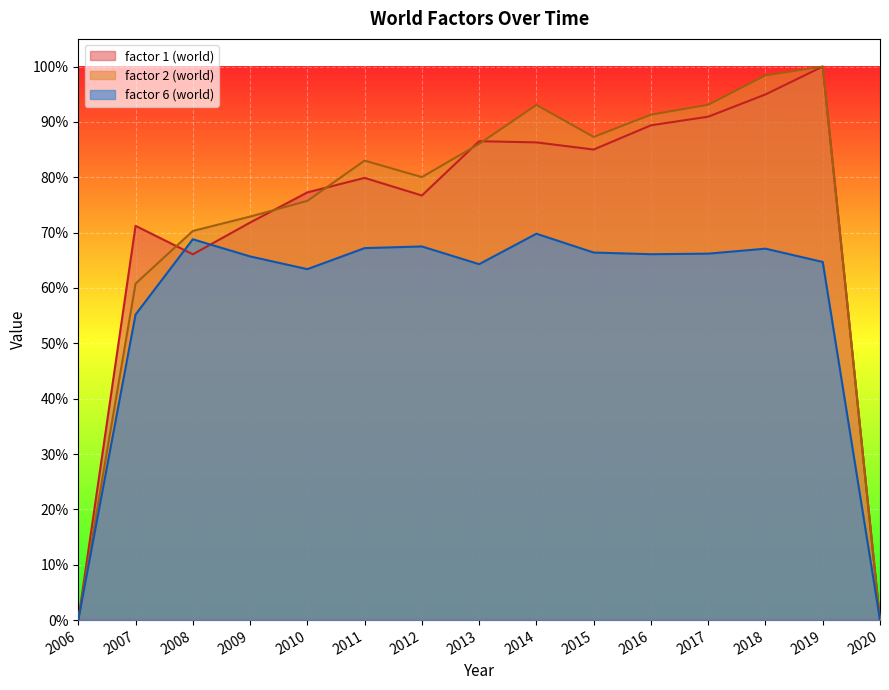

Which series has the largest total across all categories?

factor 2 (world)